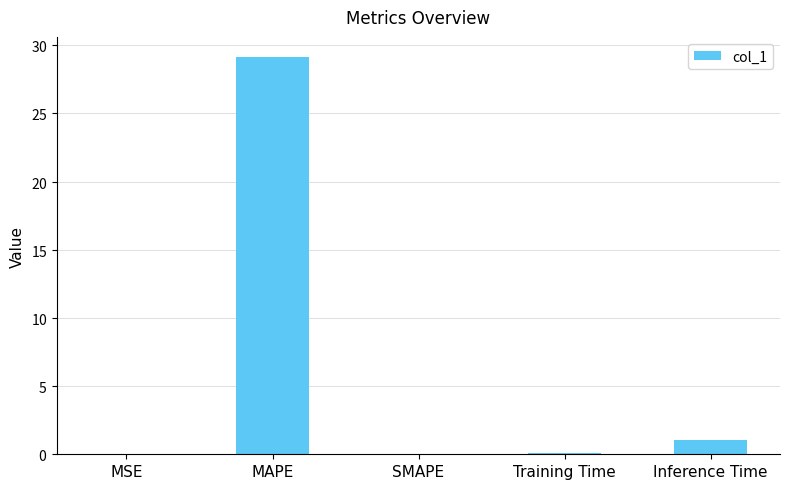

At which label is the value closest to 14?

Inference Time